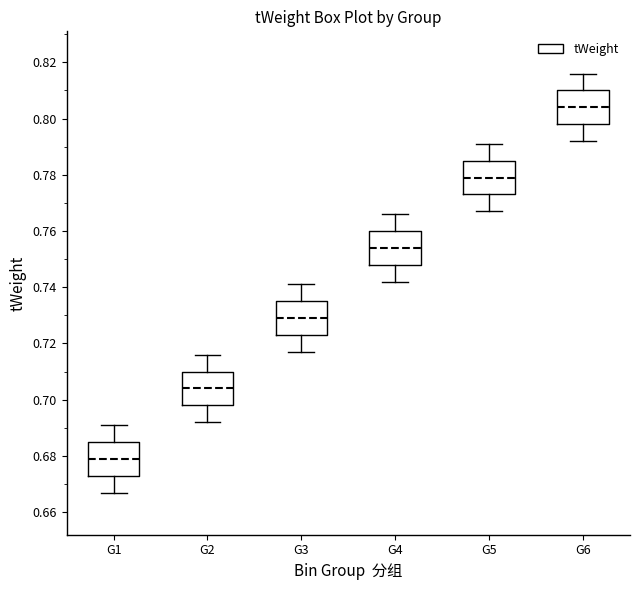

Which box's median line is the highest?

G6